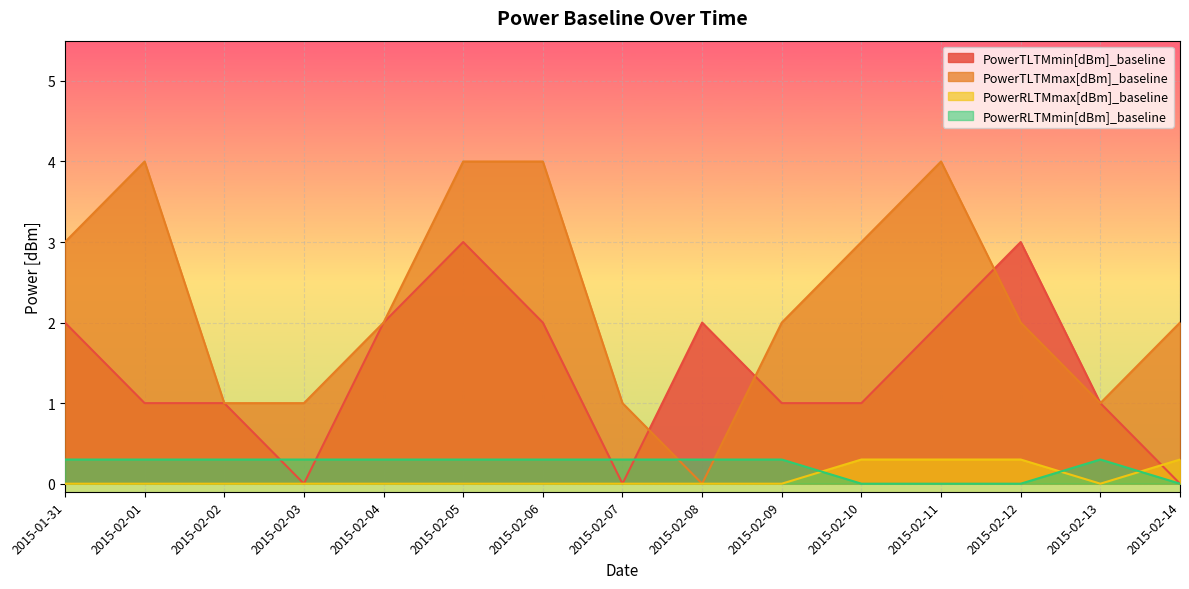

Rank the series by their maximum value, from lowest to highest.

PowerRLTMmax[dBm]_baseline, PowerRLTMmin[dBm]_baseline, PowerTLTMmin[dBm]_baseline, PowerTLTMmax[dBm]_baseline